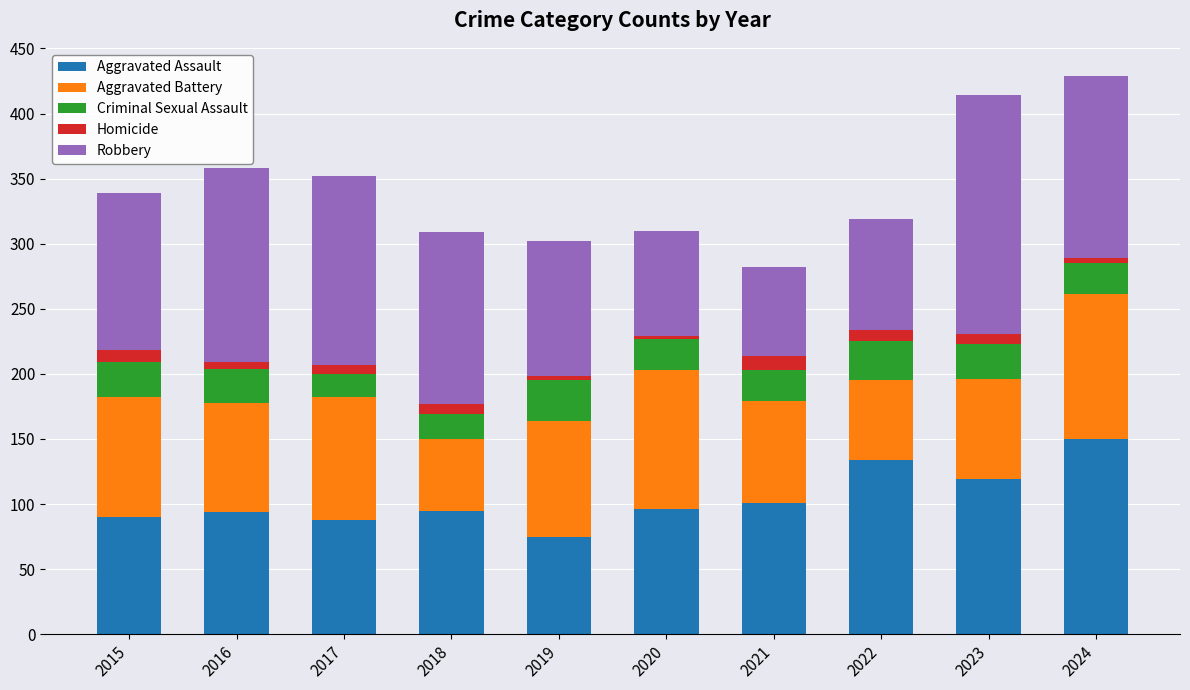

The Aggravated Assault series shows 134 at 2022. True or false?

True